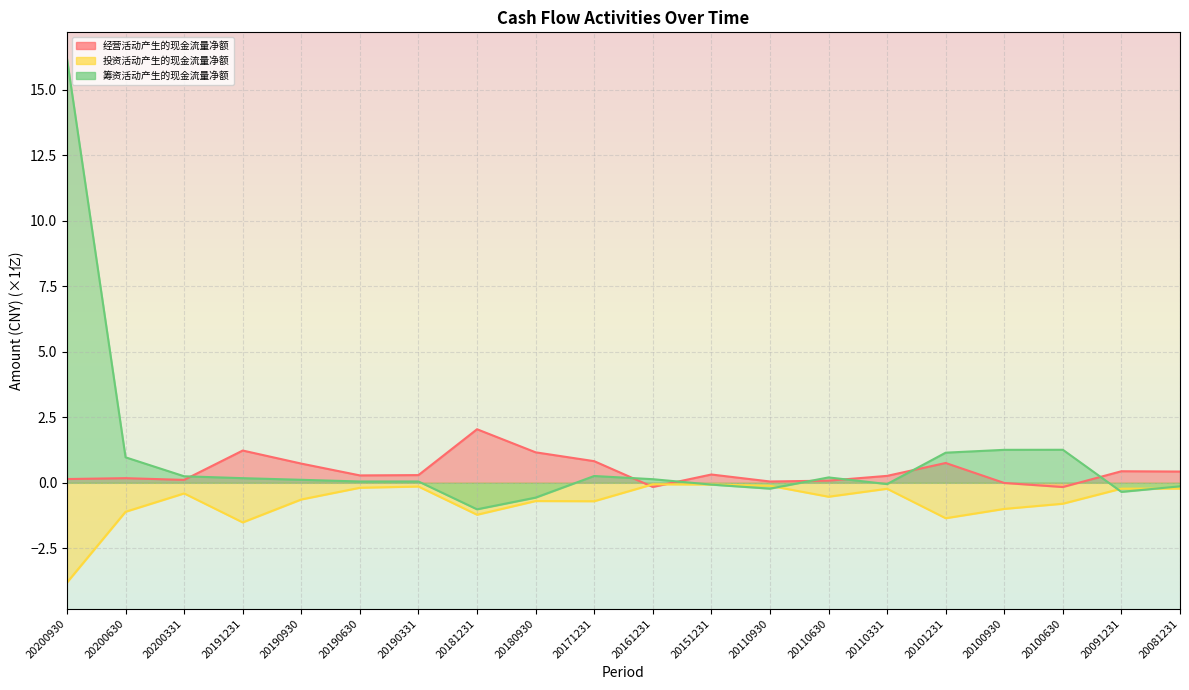

Is the value of 经营活动产生的现金流量净额 at 20200630 greater than the value of 投资活动产生的现金流量净额 at 20100930?

Yes